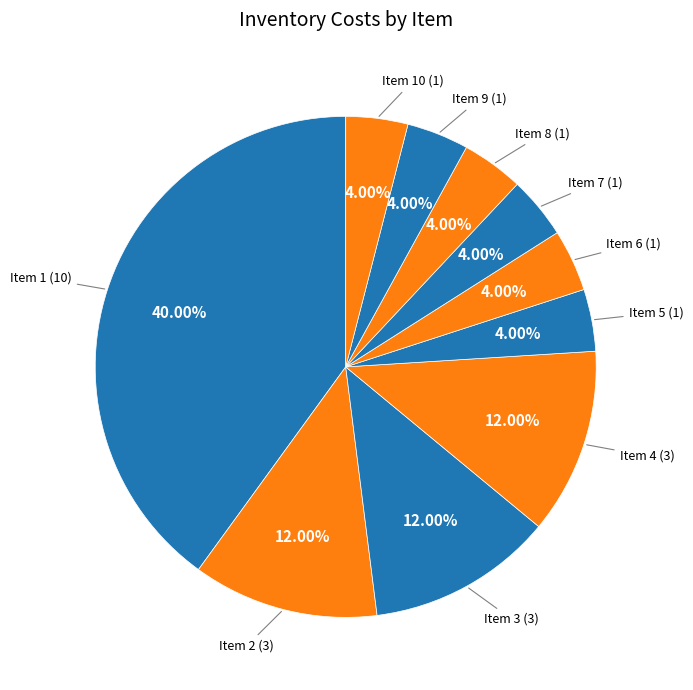

Between Item 9 and Item 1, which is larger?

Item 1